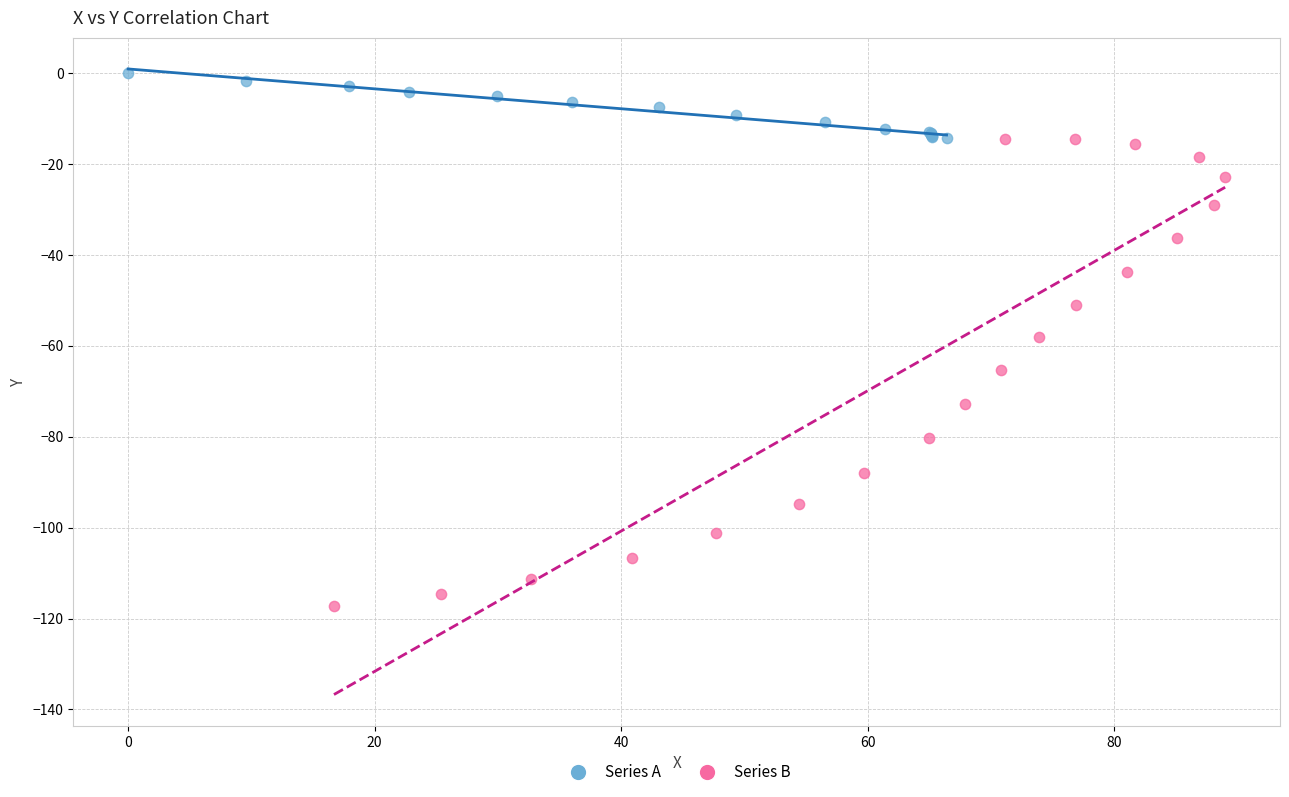

Which series reaches the maximum Y coordinate?

Series A